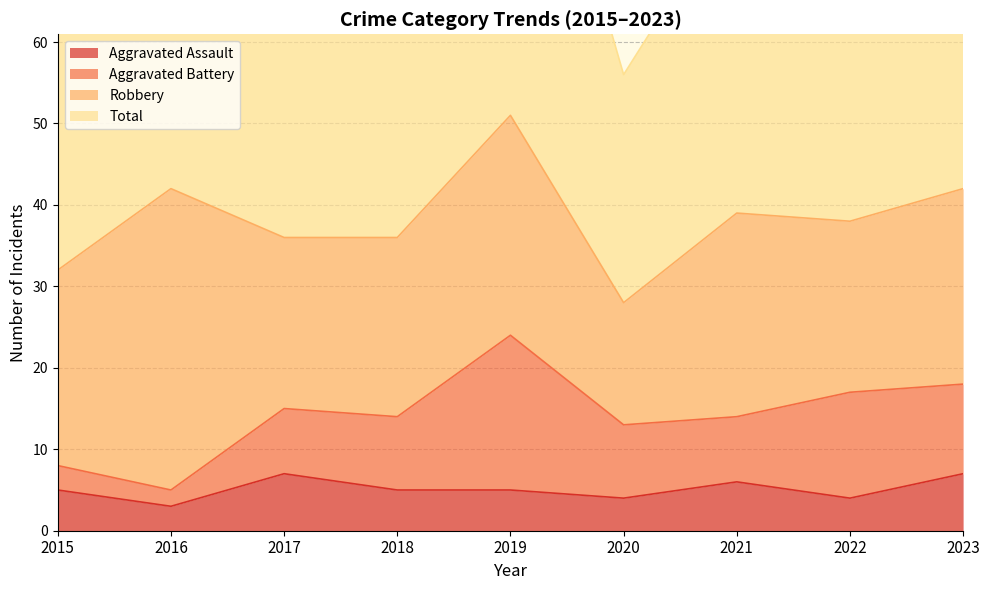

What is the difference between the second highest and second lowest values in the Aggravated Assault series?

3